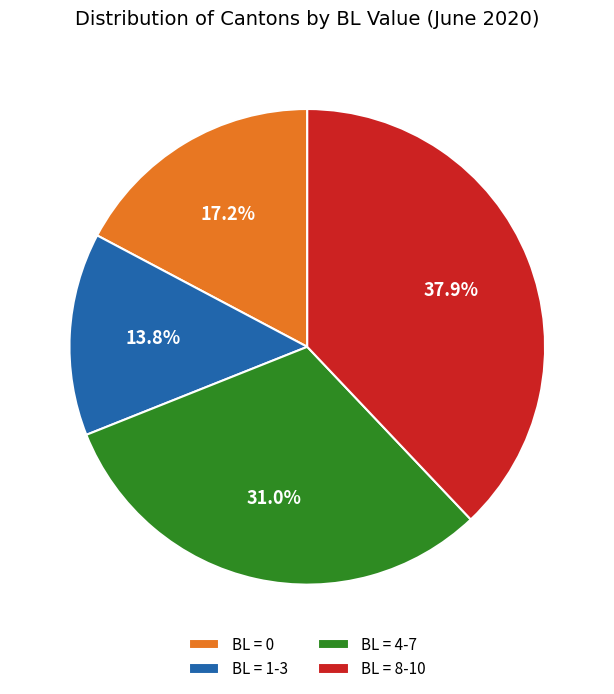

How many slices are in this pie chart?

4